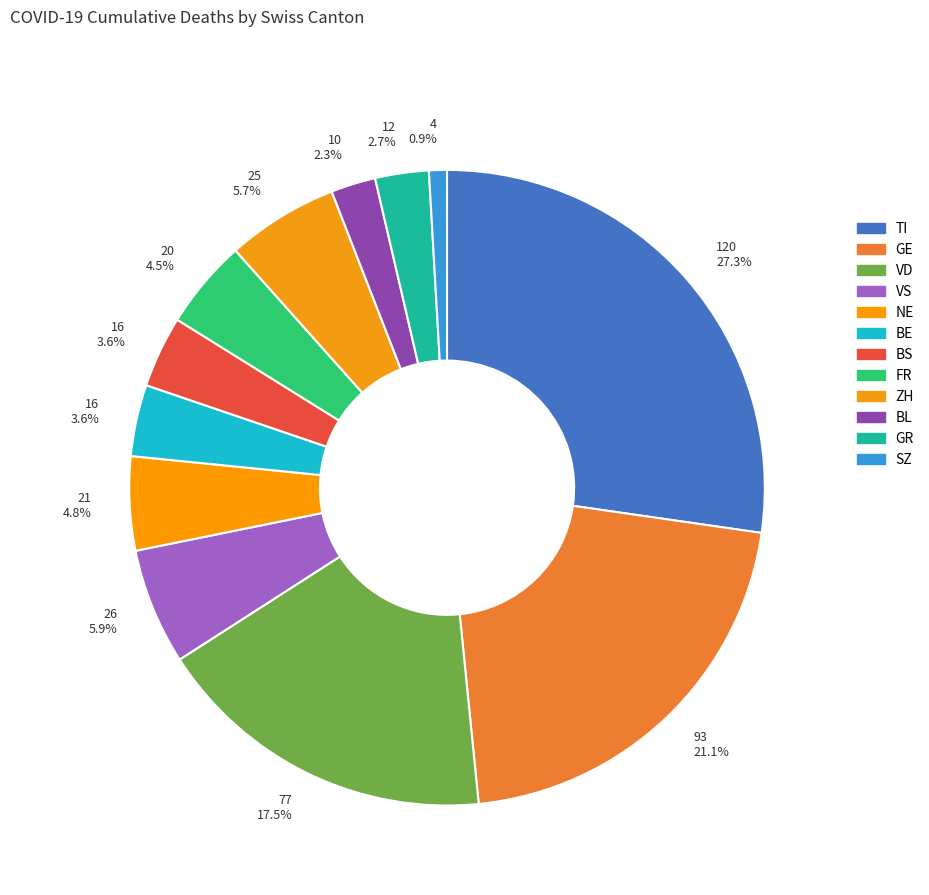

How many slices are in this pie chart?

12